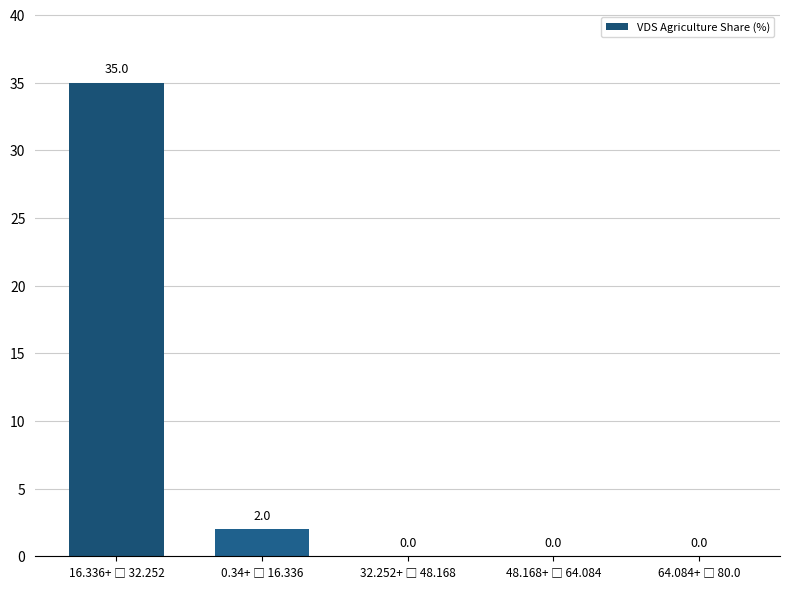

What is the sum of all values?

37